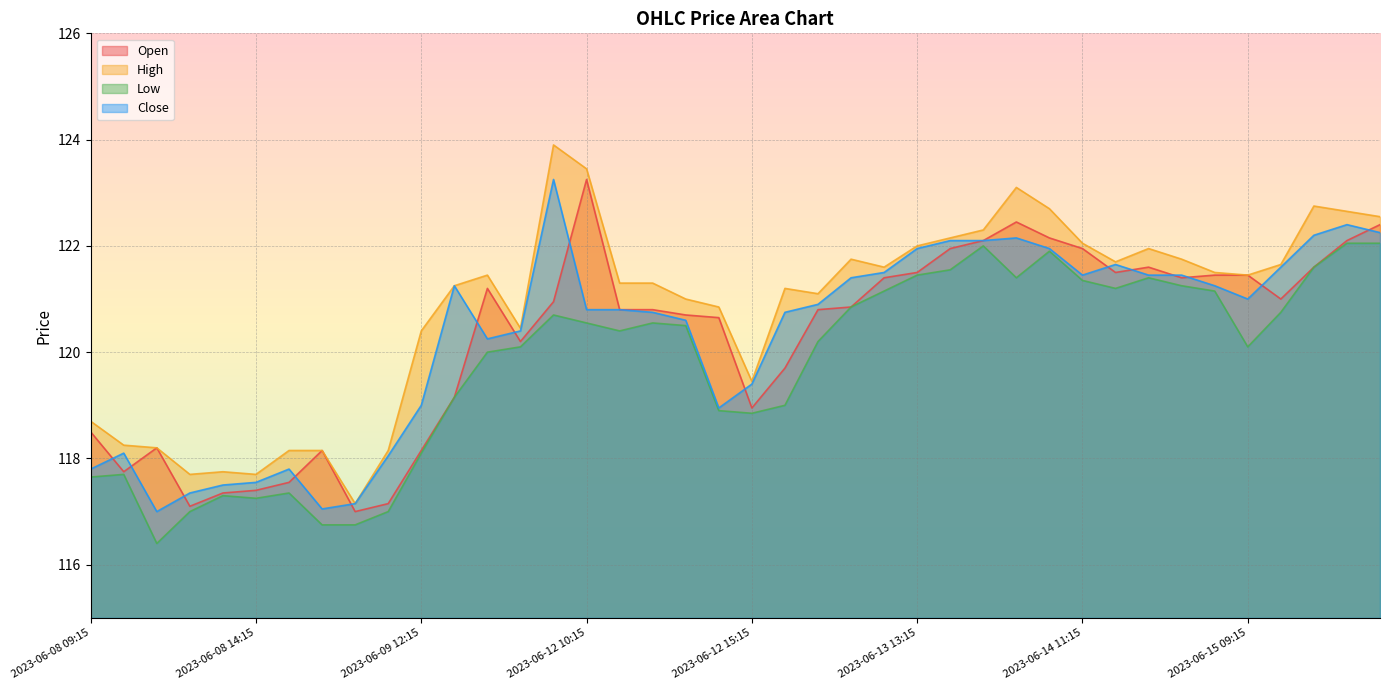

Reading right to left, extract all data points from this chart.

Open: 122.4	122.1	121.6	121.0	121.5	121.5	121.4	121.6	121.5	122.0	122.2	122.5	122.1	122.0	121.5	121.4	120.8	120.8	119.7	119.0	120.7	120.7	120.8	120.8	123.2	121.0	120.2	121.2	119.2	118.2	117.2	117.0	118.2	117.5	117.4	117.3	117.1	118.2	117.8	118.5
High: 122.5	122.7	122.8	121.7	121.5	121.5	121.8	122.0	121.7	122.0	122.7	123.1	122.3	122.2	122.0	121.6	121.8	121.1	121.2	119.5	120.8	121.0	121.3	121.3	123.5	123.9	120.5	121.5	121.2	120.4	118.2	117.2	118.2	118.2	117.7	117.8	117.7	118.2	118.2	118.7
Low: 122.0	122.0	121.6	120.8	120.1	121.2	121.2	121.4	121.2	121.3	121.9	121.4	122.0	121.5	121.5	121.2	120.8	120.2	119.0	118.8	118.9	120.5	120.5	120.4	120.5	120.7	120.1	120.0	119.2	118.1	117.0	116.8	116.8	117.3	117.2	117.3	117.0	116.4	117.7	117.7
Close: 122.2	122.4	122.2	121.6	121.0	121.2	121.5	121.5	121.7	121.5	122.0	122.2	122.1	122.1	122.0	121.5	121.4	120.9	120.8	119.4	119.0	120.6	120.8	120.8	120.8	123.2	120.4	120.2	121.2	119.0	118.0	117.2	117.0	117.8	117.5	117.5	117.3	117.0	118.1	117.8